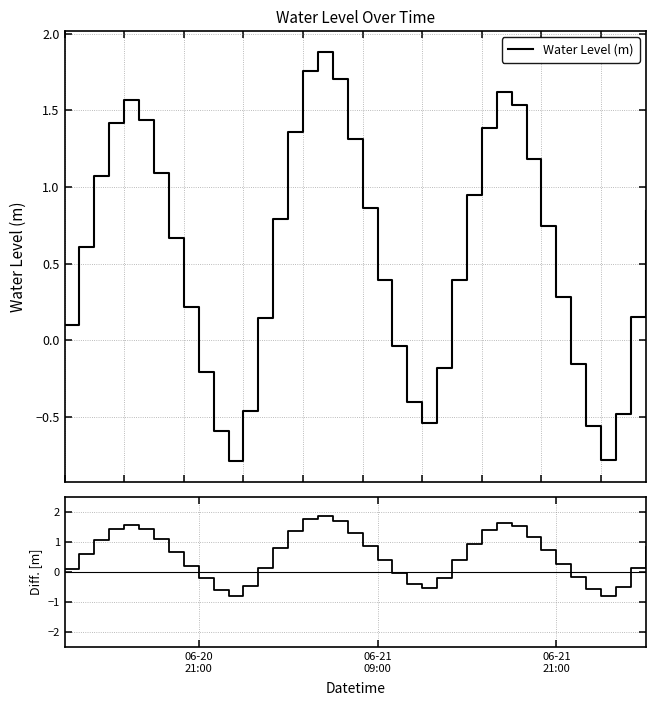

What is the minimum value for Water Level (m)?

-0.8